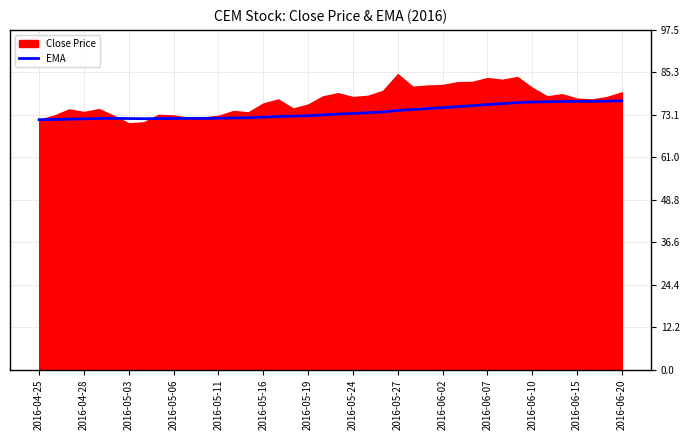

What is the minimum value for EMA?

71.8